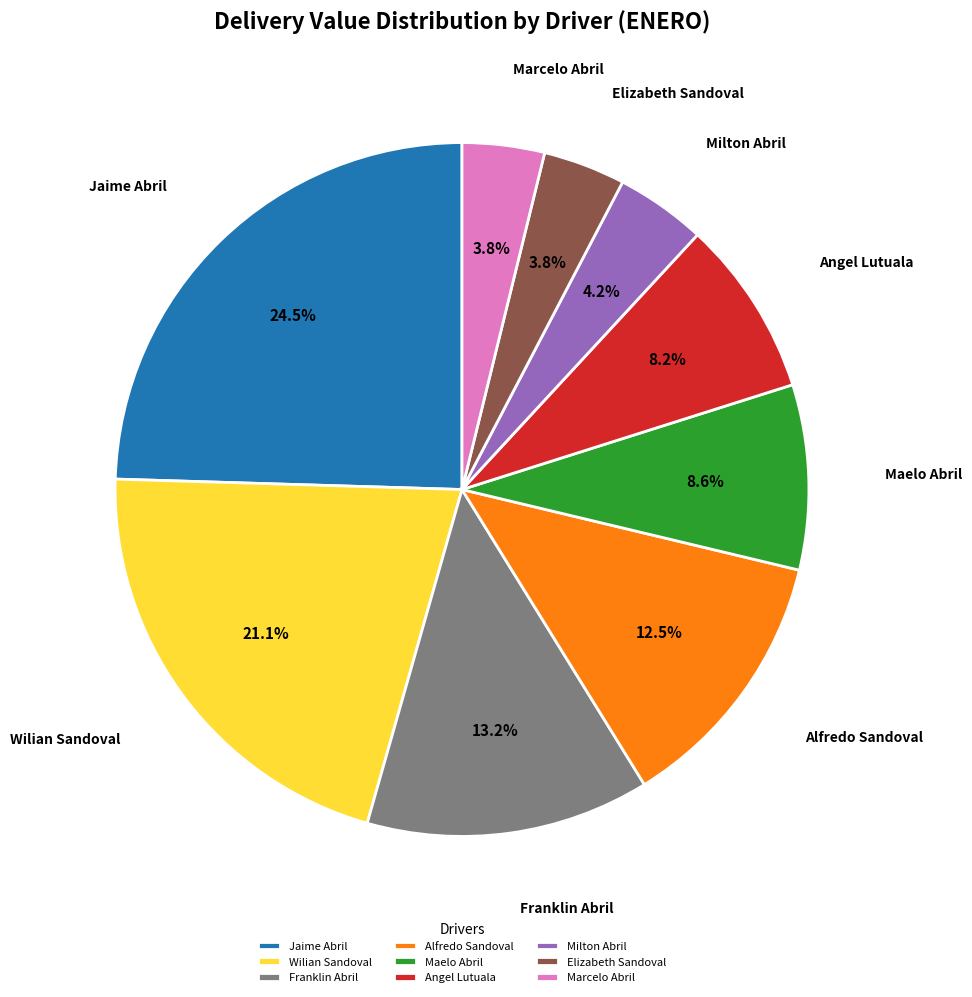

How much of the chart is everything except Jaime Abril?

75.5%